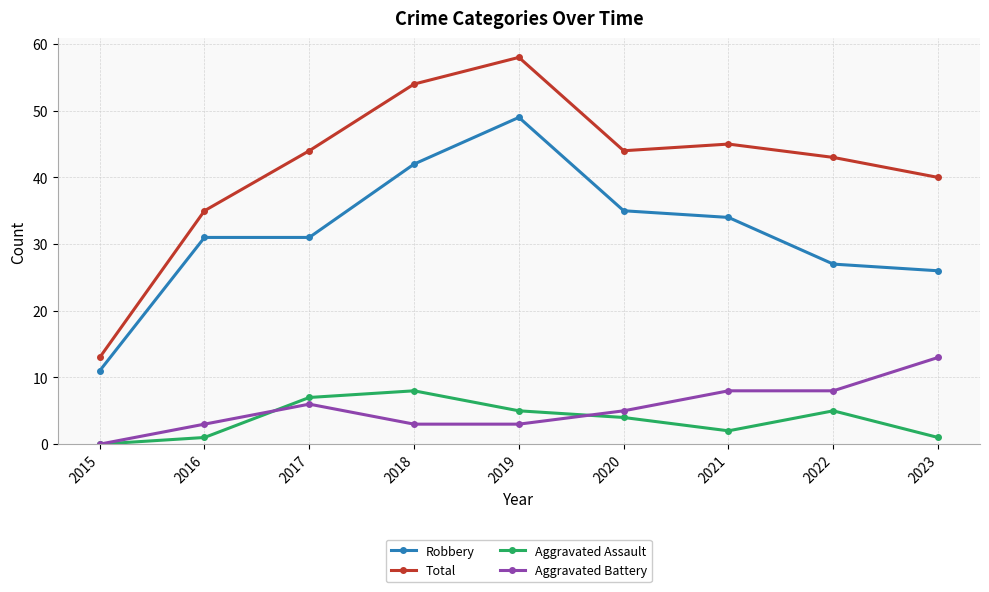

At which label is Aggravated Assault closest to 4?

2020